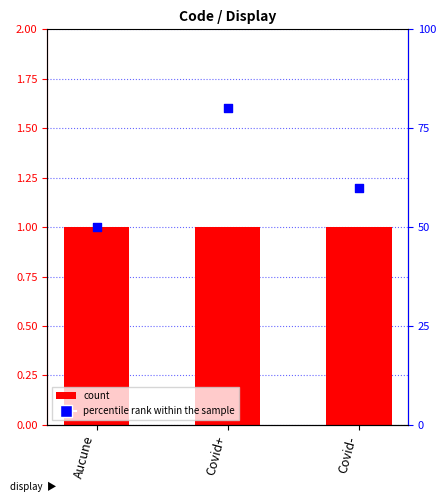

Is the value of percentile rank within the sample at Covid+ greater than the value of Level at Covid+?

Yes